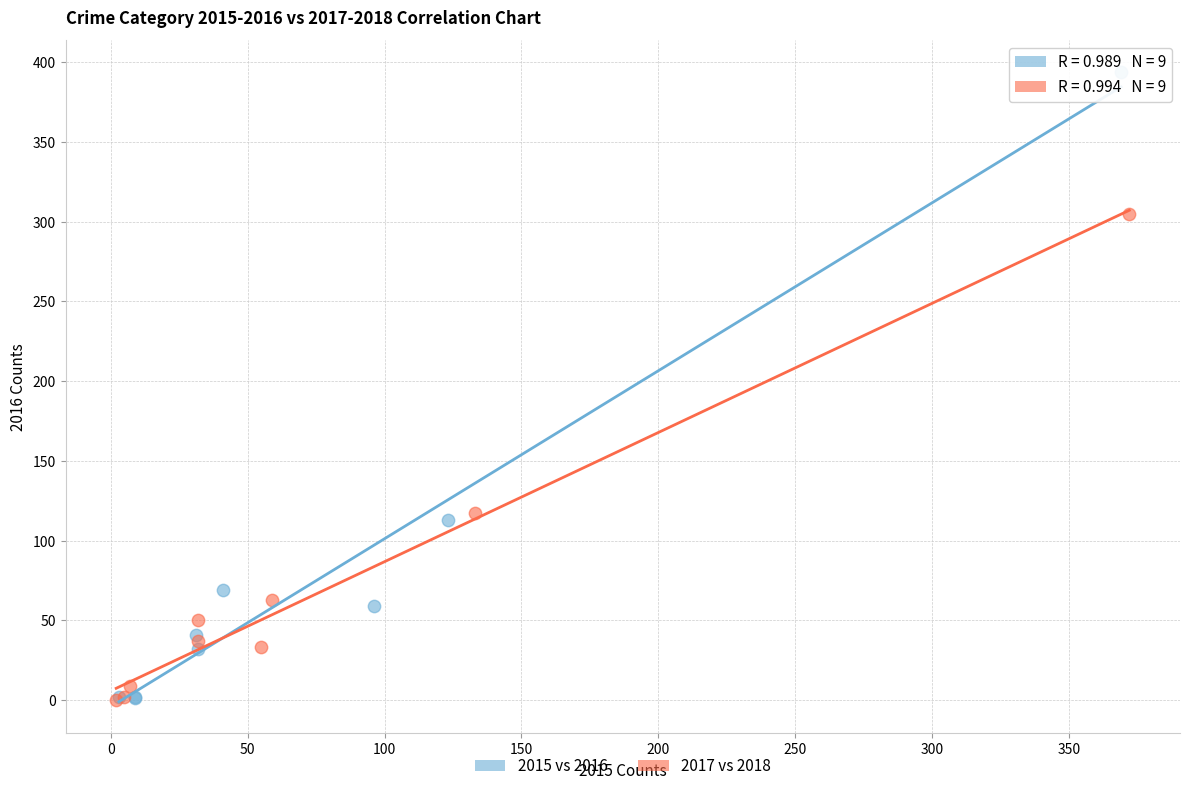

Which series has the largest Y range (max minus min)?

2015 vs 2016